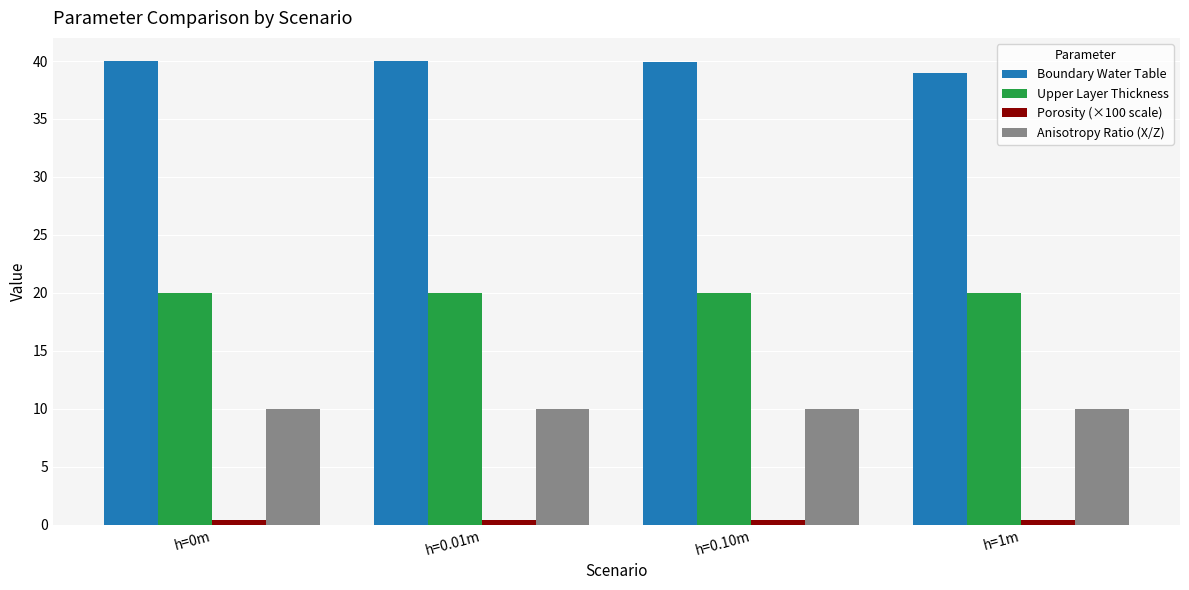

What is the maximum value shown in the chart?

40.0